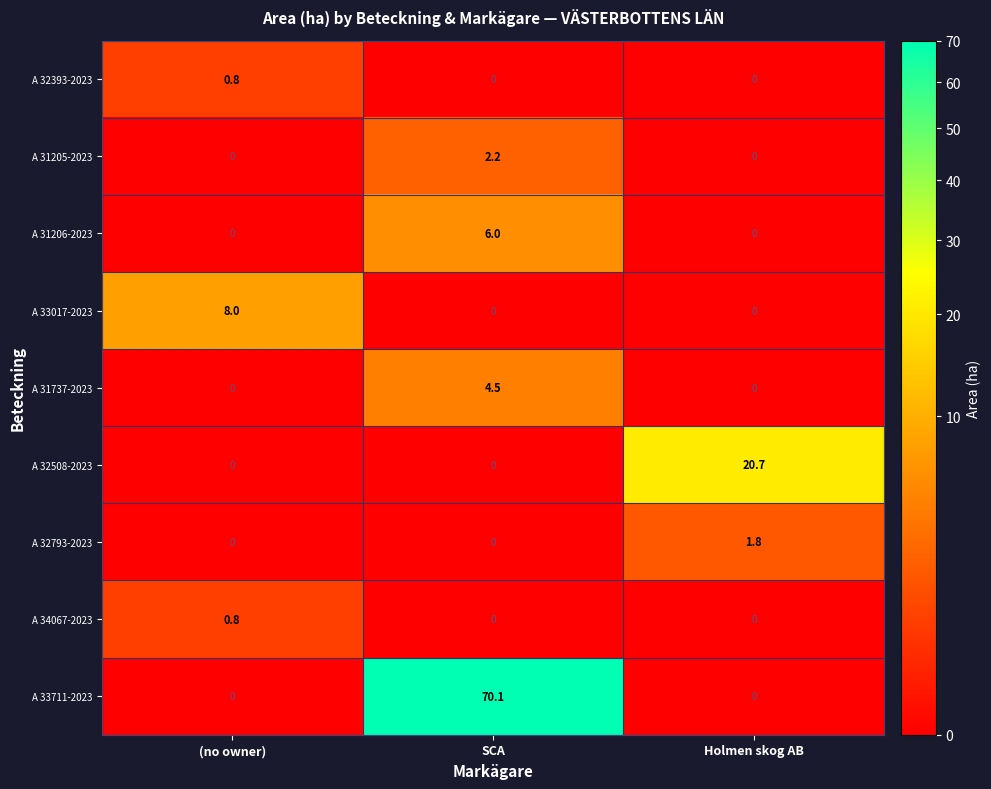

The value of A 33711-2023 at SCA is 70.1. True or false?

True